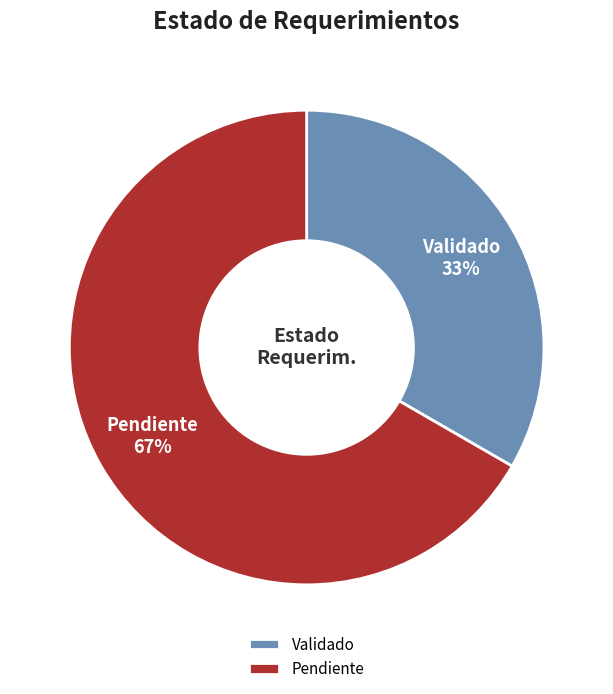

Is it true that Validado is 33% of the pie?

True